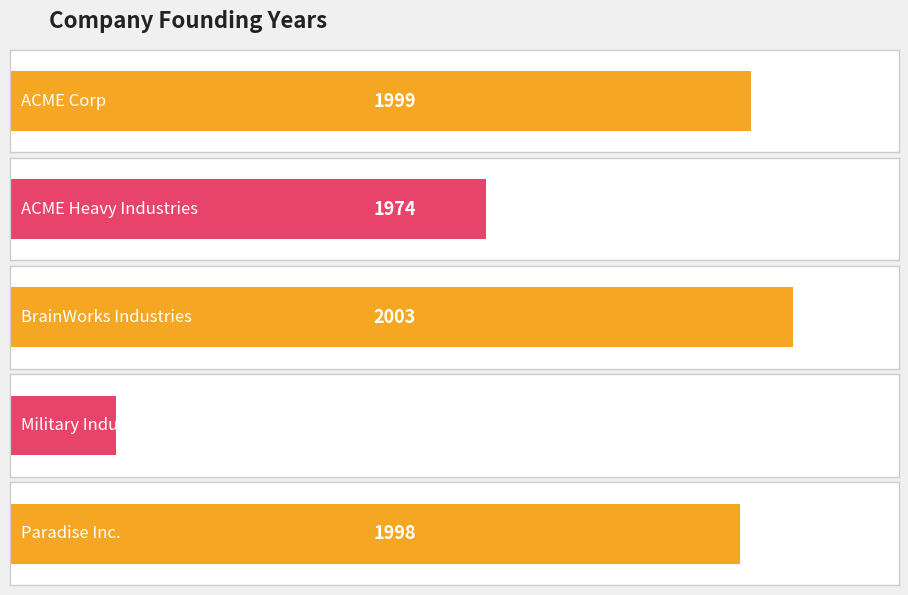

Reading left to right, extract all data points from this chart.

1999	1974	2003	1939	1998